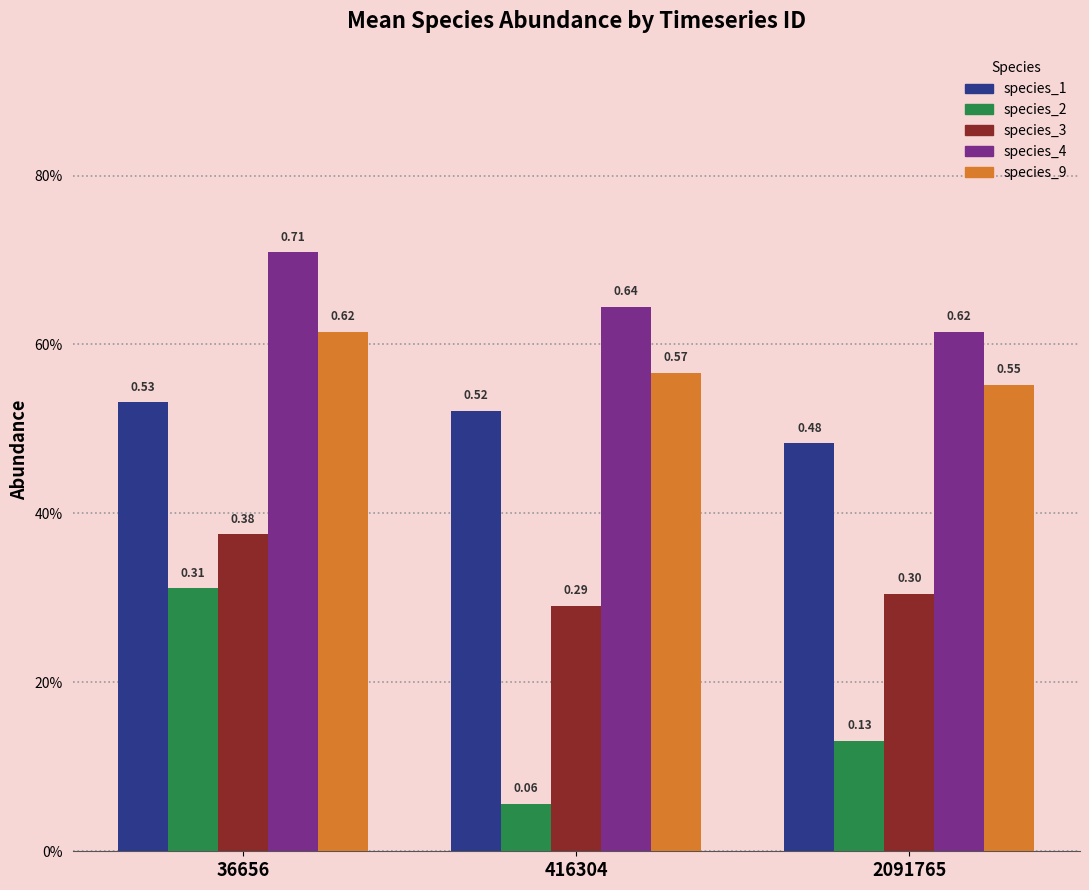

Does the chart contain any negative values?

No